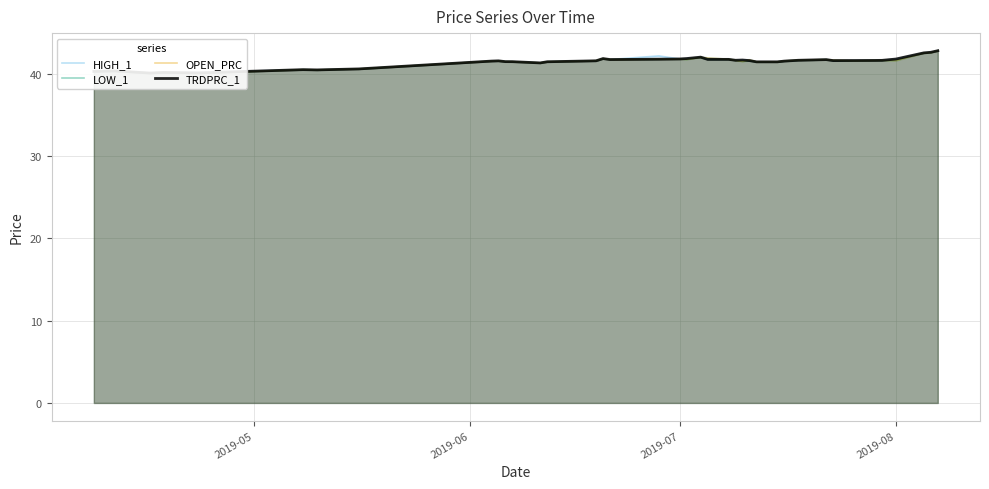

How many lines are shown in the chart?

4